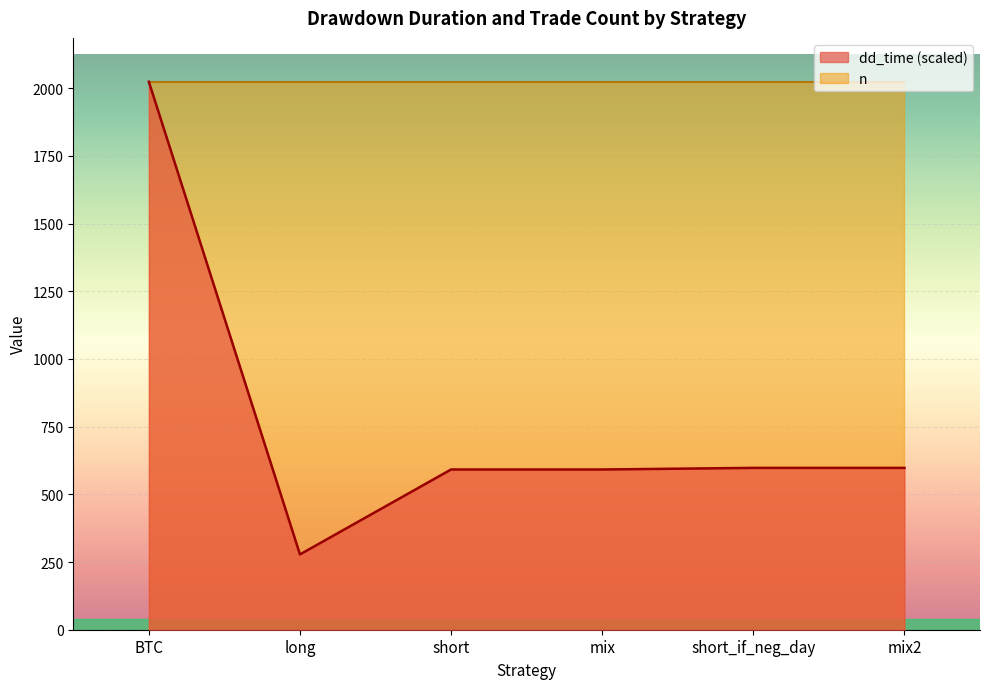

What position from the left is mix2?

6